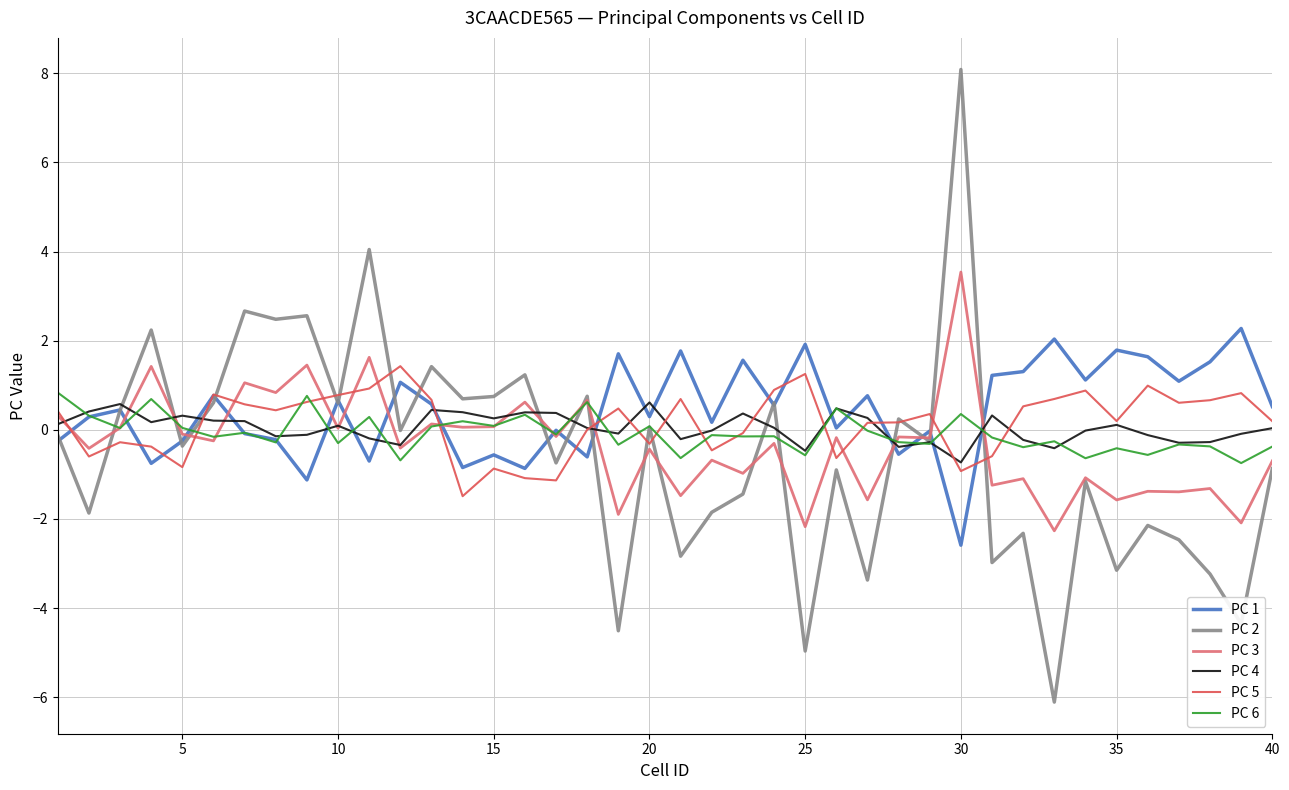

What is the maximum value shown in the chart?

8.1